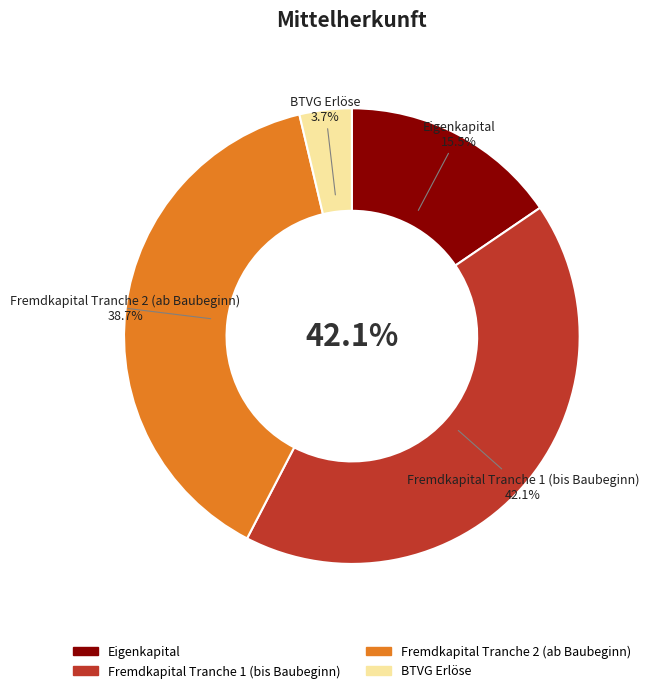

What is the smallest slice in the pie chart?

BTVG Erlöse